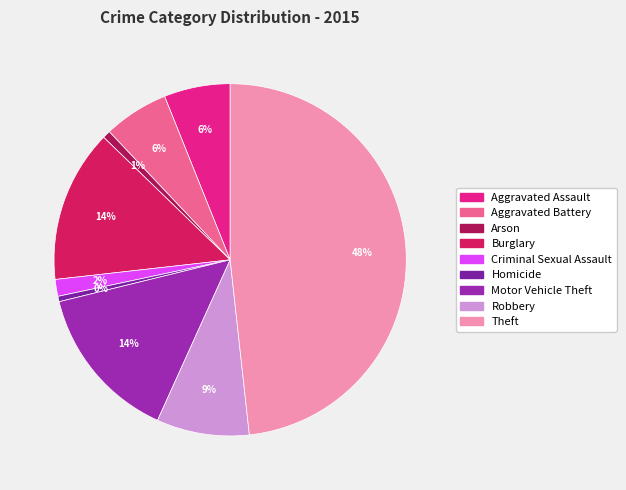

To the nearest percent, what is the combined percentage of Homicide and Theft?

49%